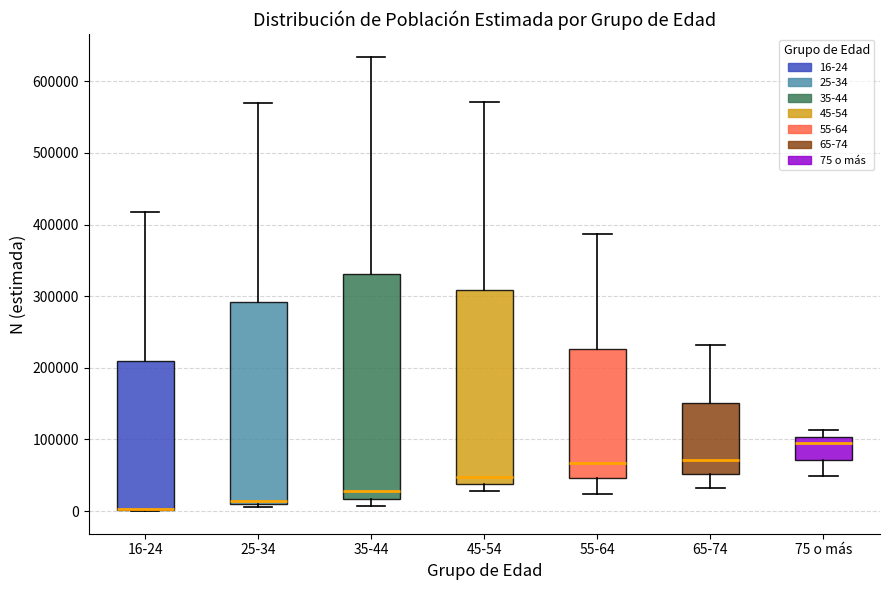

Where does the lower whisker of the box for 55-64 end on the y-axis? The values are not printed on the chart, so give them approximately, as read against the axis.

20000